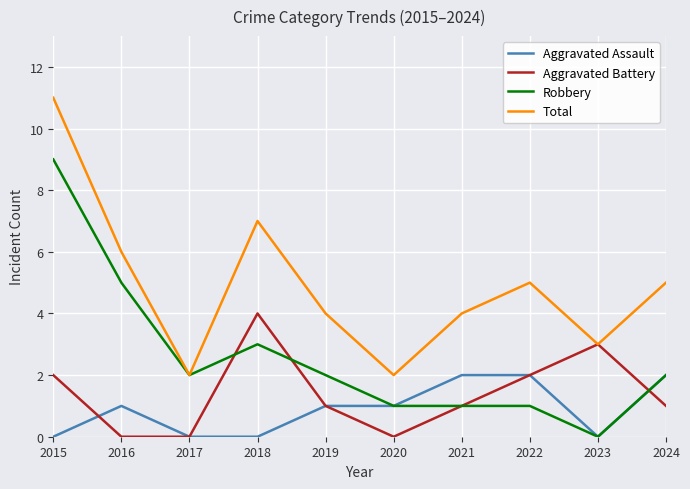

What is the approximate value of Total at 2022?

5